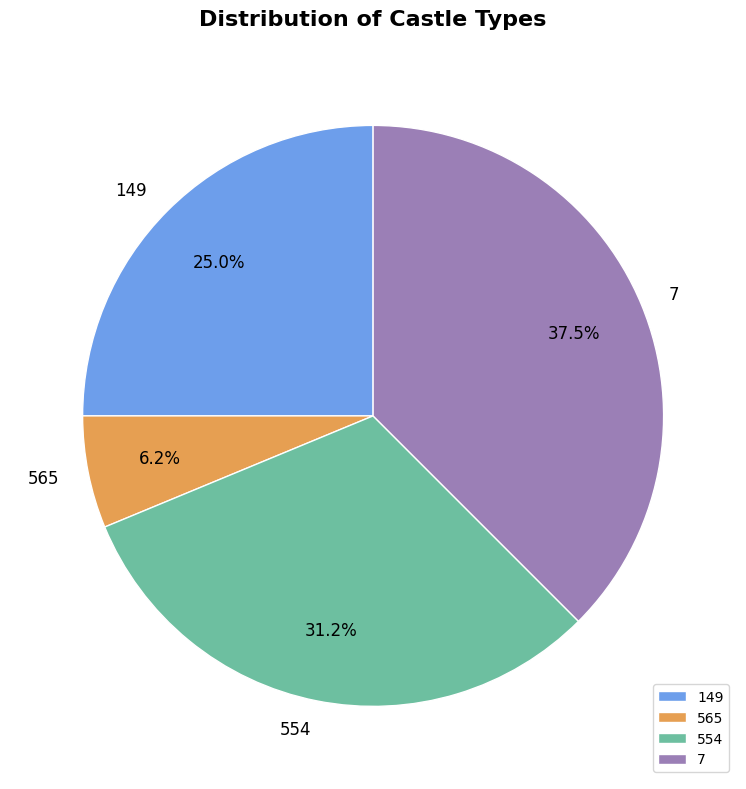

Is it true that 554 is 46% of the pie?

False